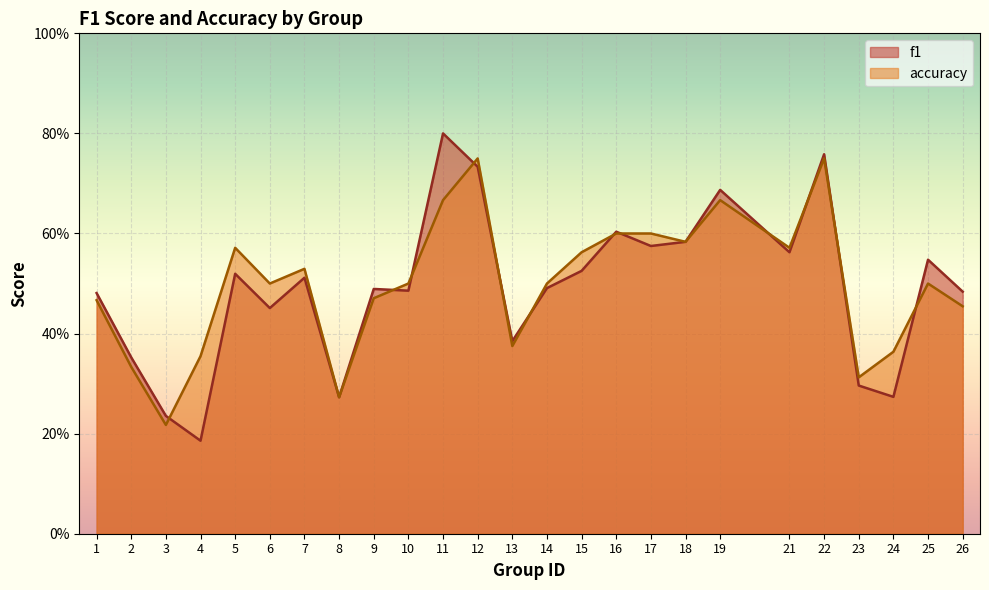

What is the sum of all accuracy values?

12.5